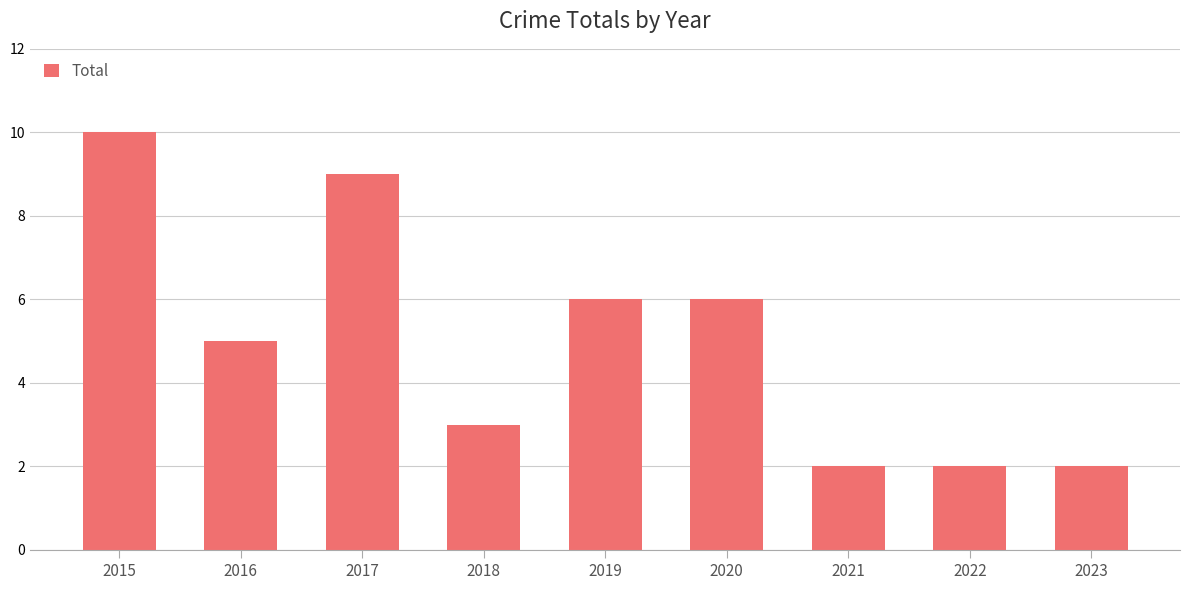

Is it true that the value at 2016 is 8?

False